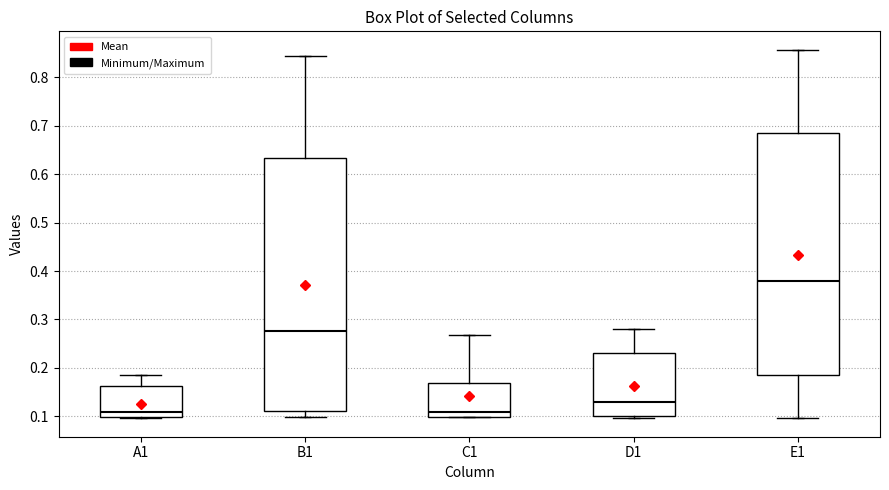

Where is the lower edge of the box for C1 on the y-axis? The values are not printed on the chart, so give them approximately, as read against the axis.

0.10